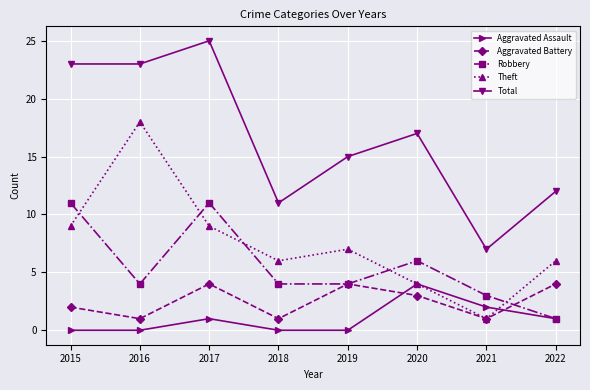

Reading left to right, what are all the values shown in this chart?

Aggravated Assault: 0	0	1	0	0	4	2	1
Aggravated Battery: 2	1	4	1	4	3	1	4
Robbery: 11	4	11	4	4	6	3	1
Theft: 9	18	9	6	7	4	1	6
Total: 23	23	25	11	15	17	7	12